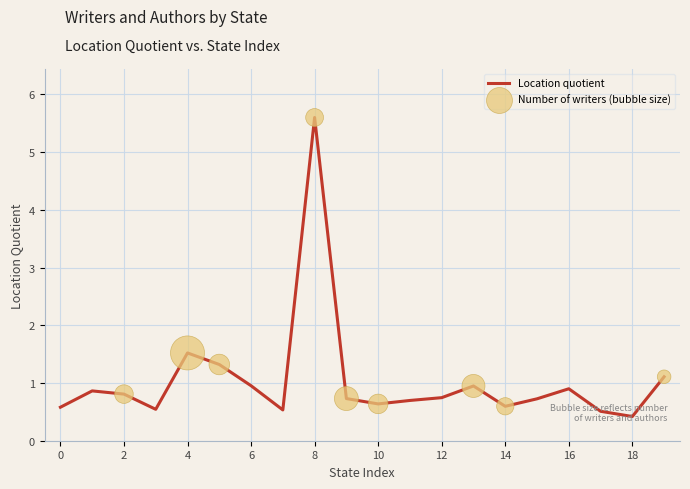

Where is Location quotient nearest to the value 3?

4